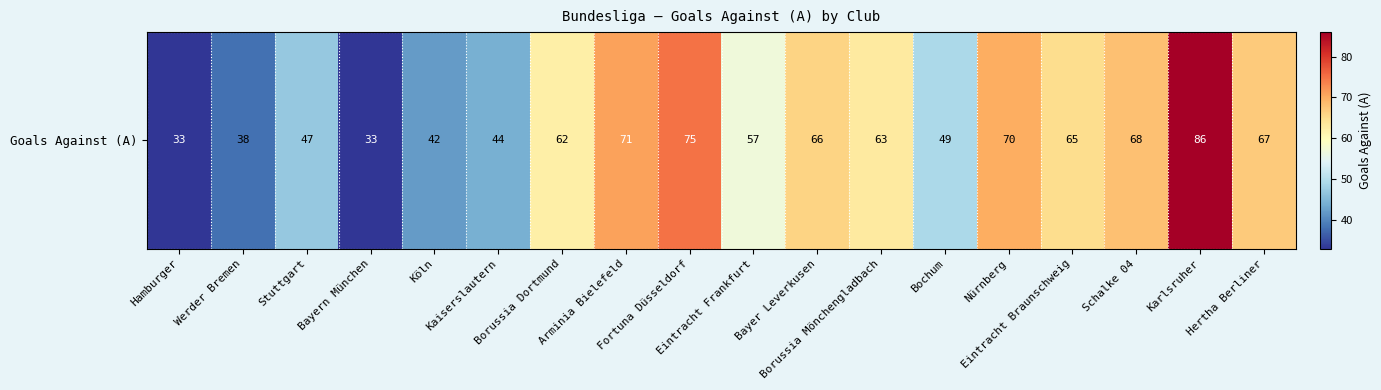

How many data points are above 63?

8